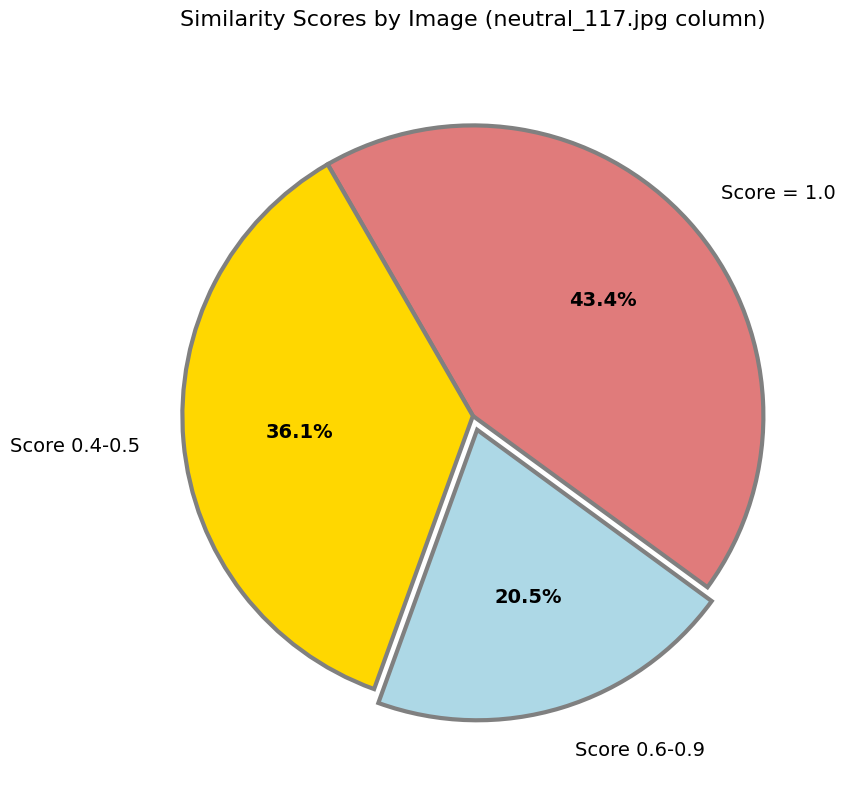

Count the number of slices in the pie.

3